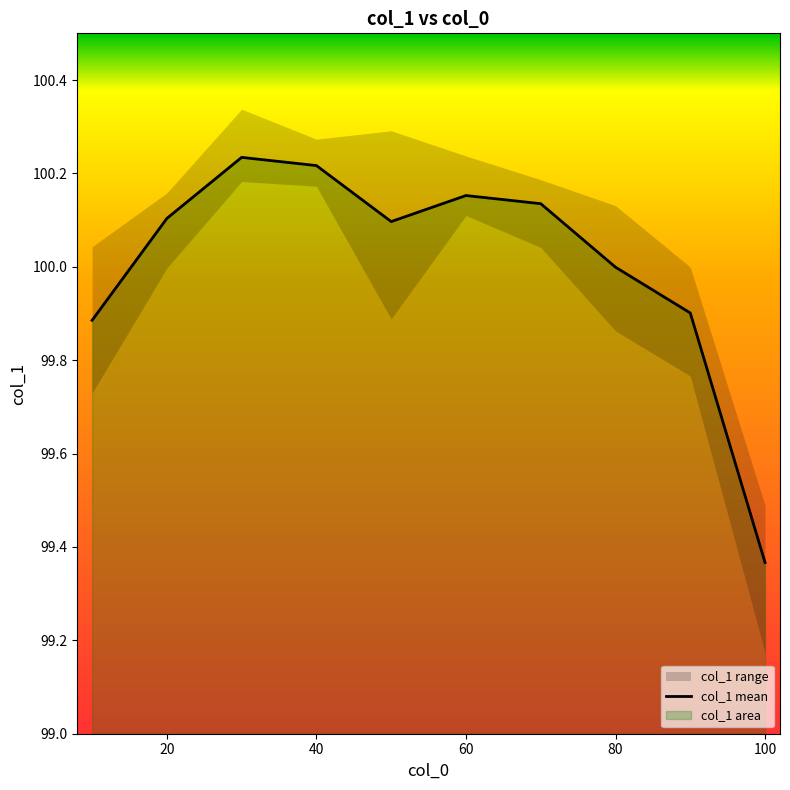

What is the sum of all values?

1000.1